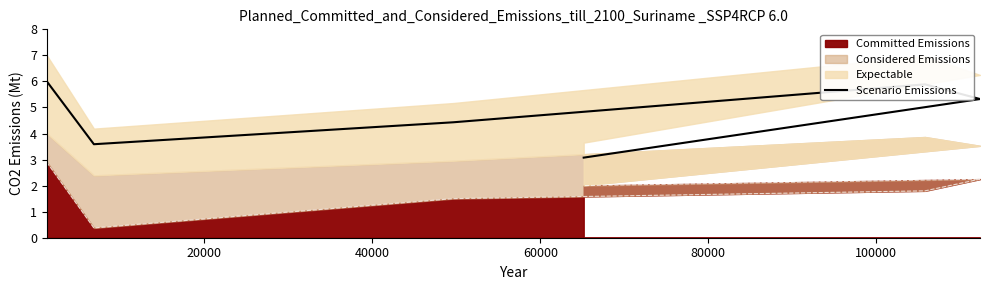

What is the difference between the maximum and minimum values?

2.9